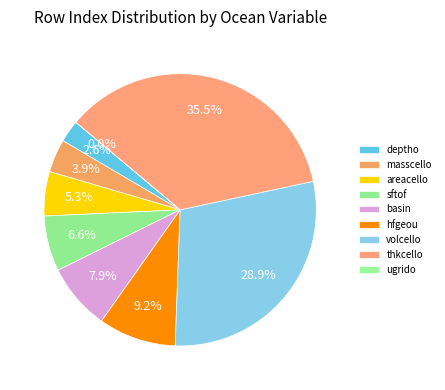

True or false: sftof accounts for 7% of the total.

True